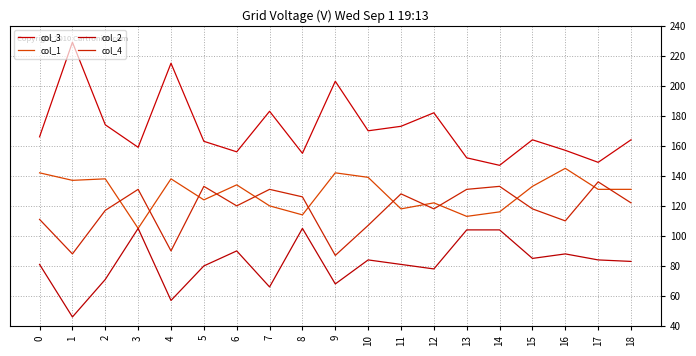

How many interior local peaks does the col_3 series have?

6